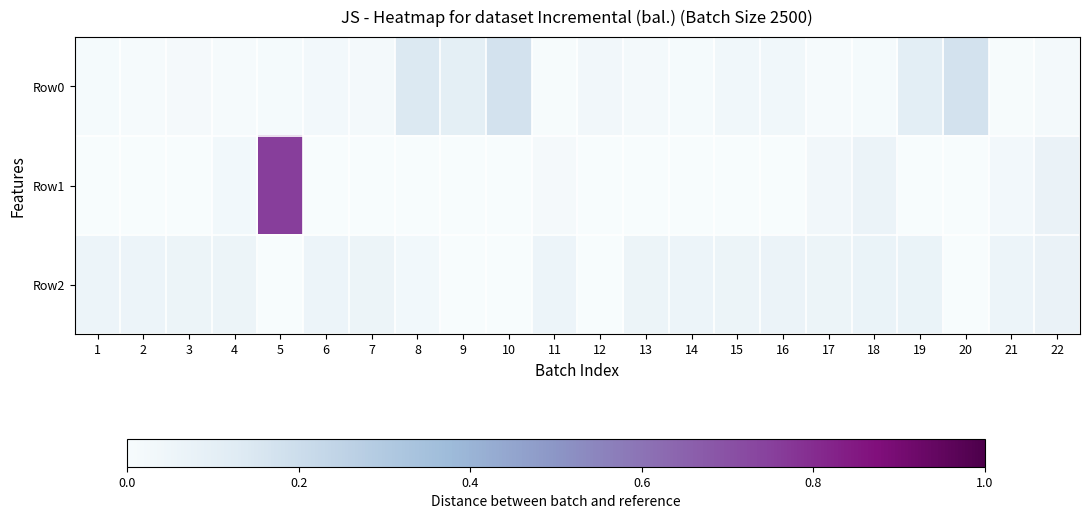

Between 17 and 20, which series saw the biggest shift?

Row0